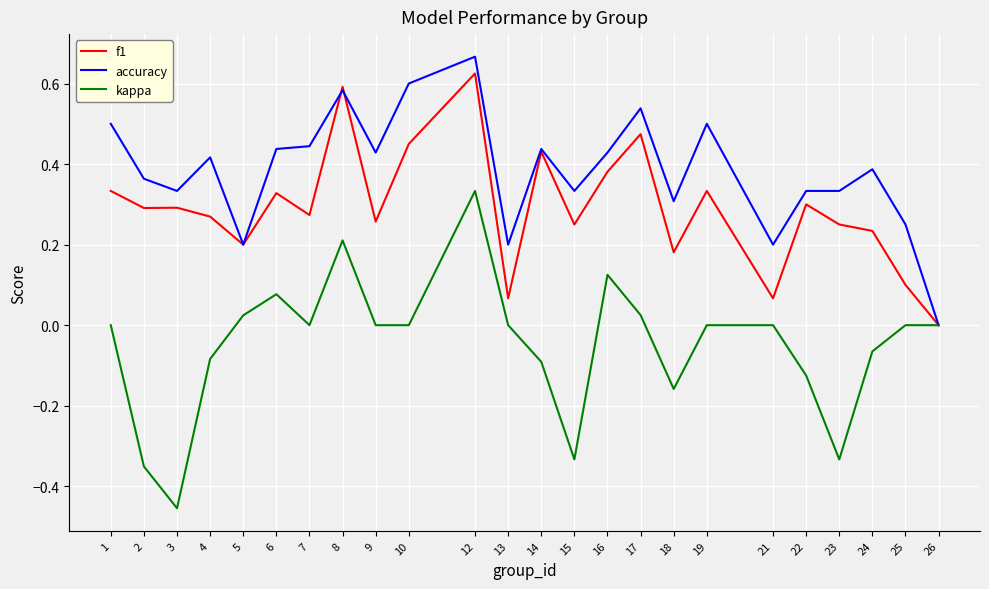

Which series has the largest total across all categories?

accuracy